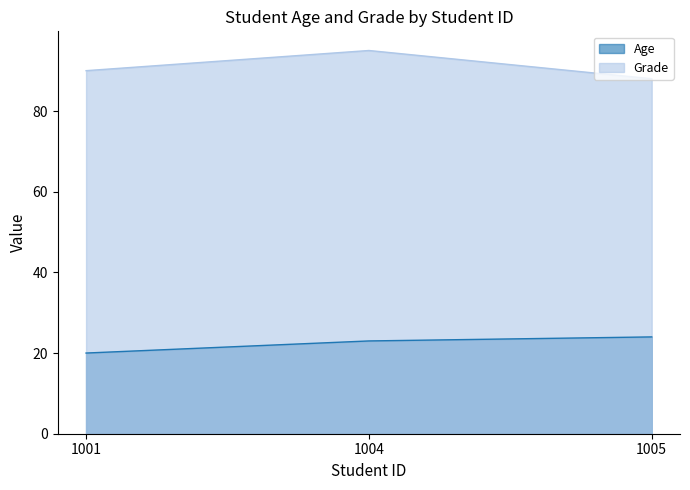

What is the difference between the Grade values at 1005 and 1001?

2